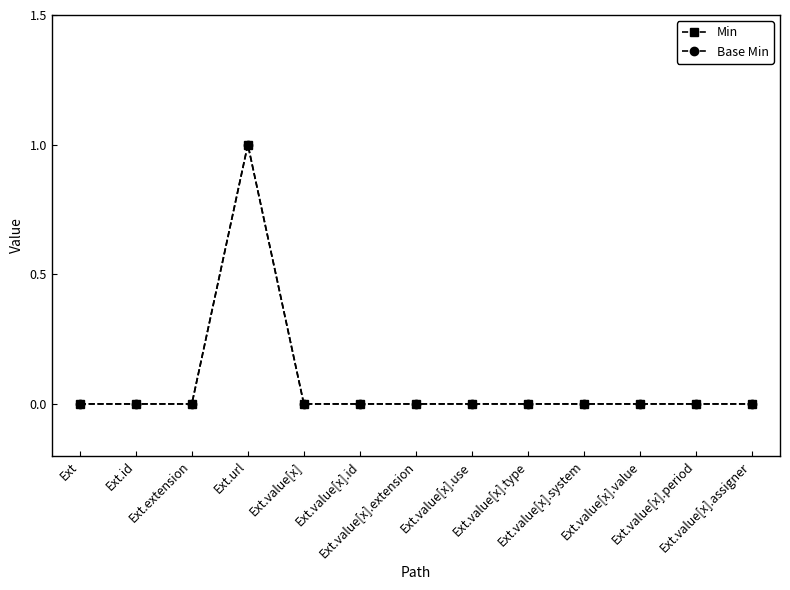

How many distinct data groups are displayed?

2